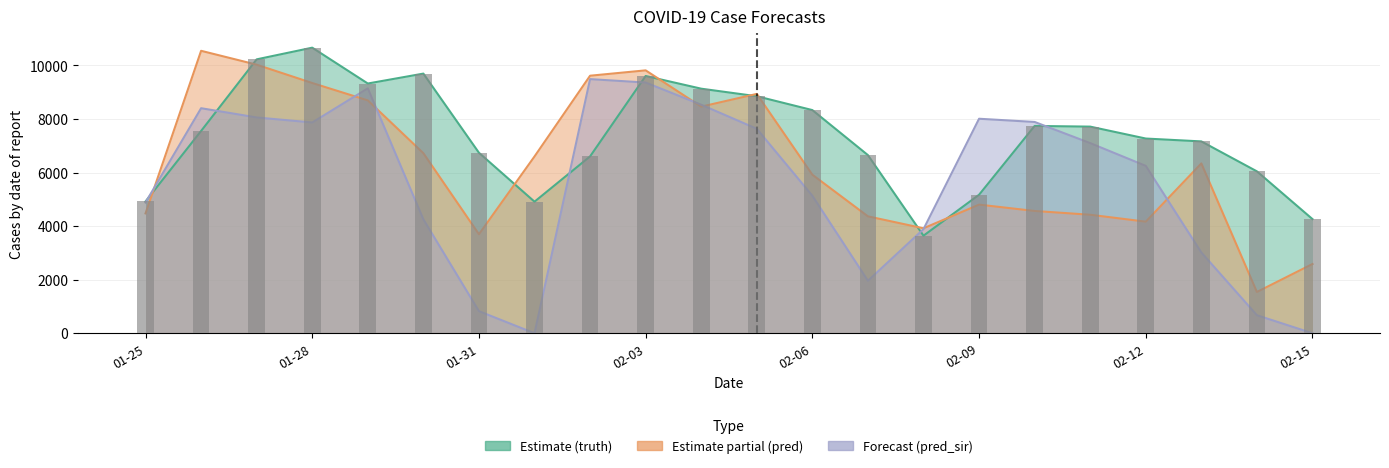

How many groups of bars are there?

22